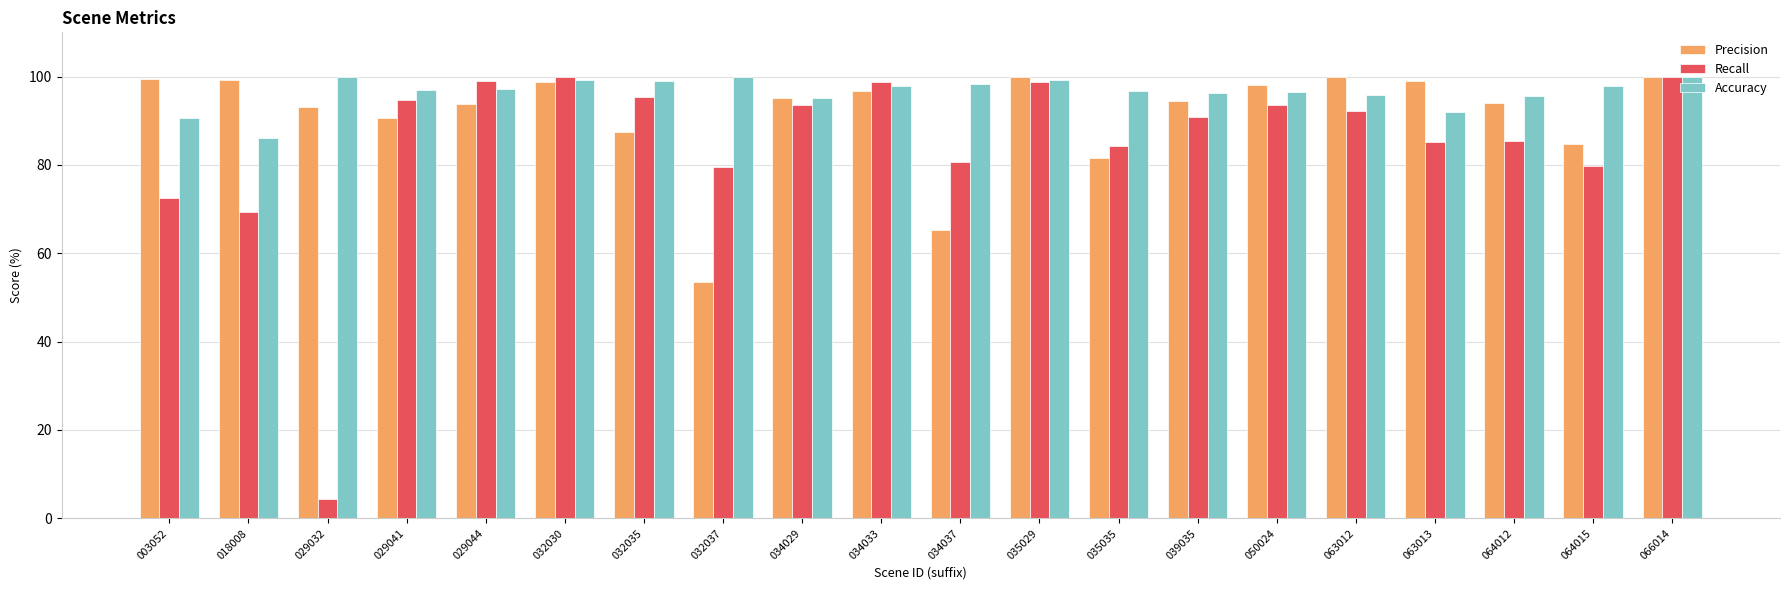

True or false: Recall has a value of 39.4 at 066014.

False